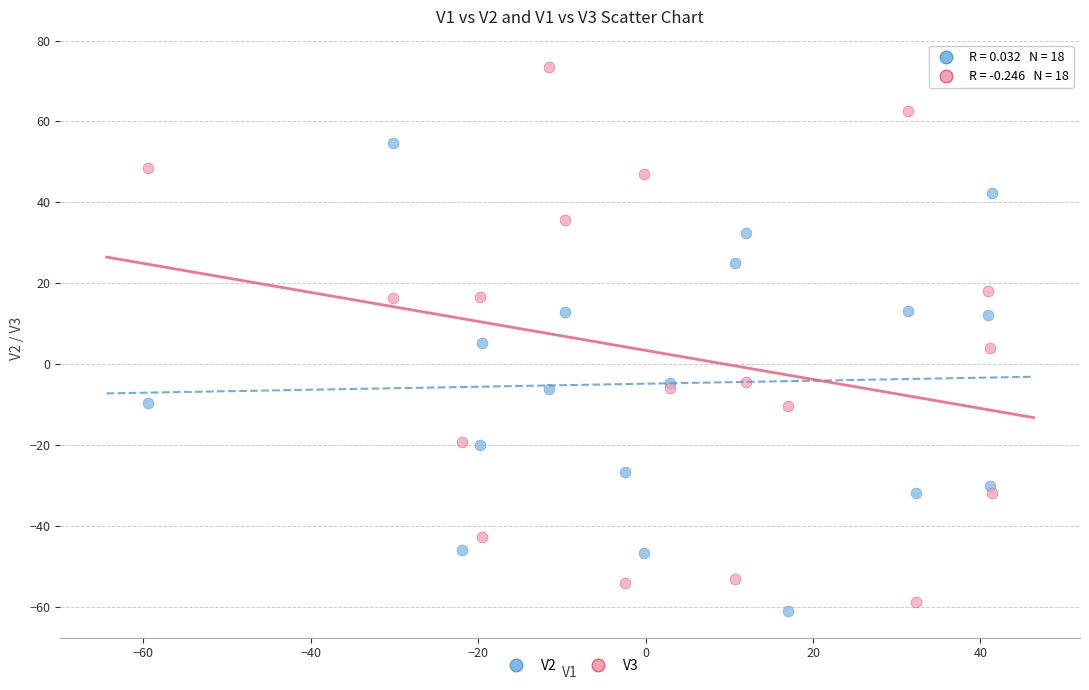

What are all the series names shown in the legend?

V2, V3